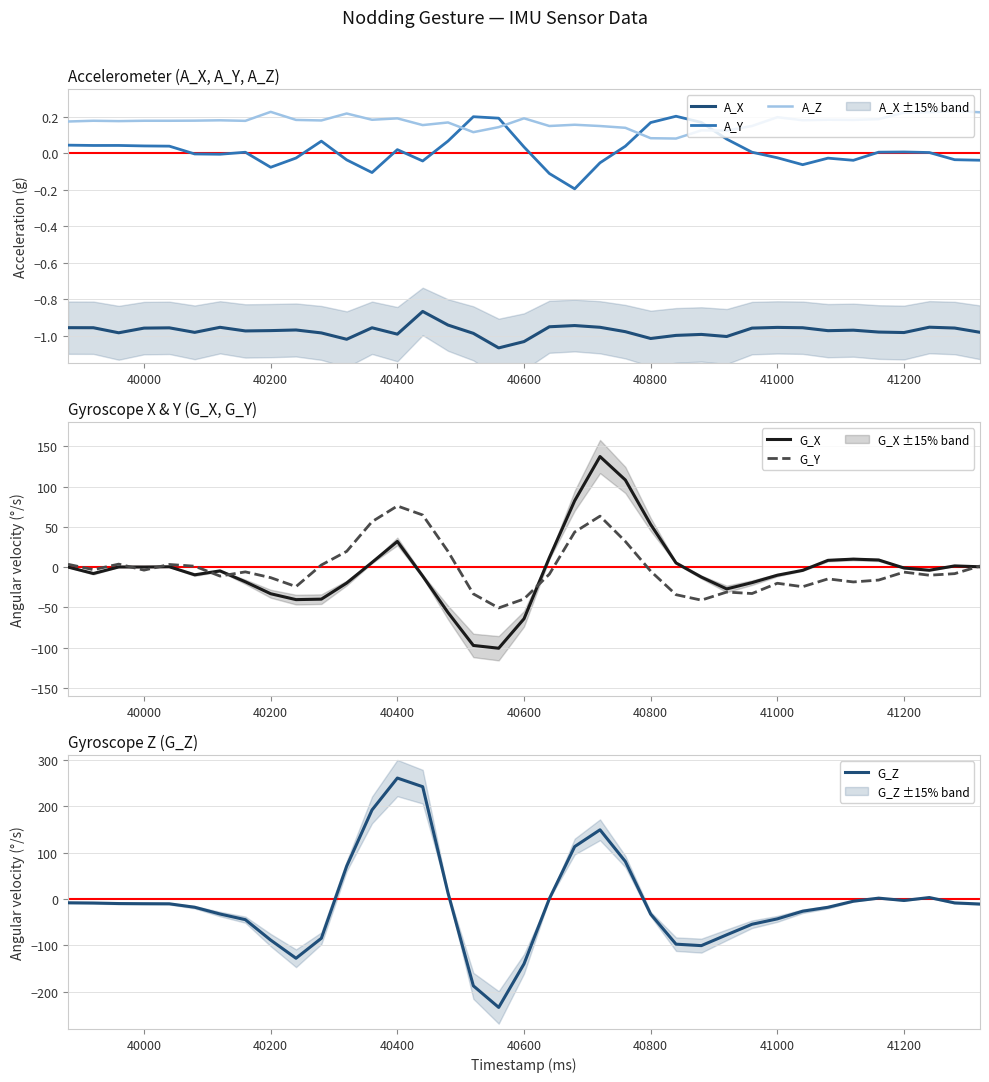

What are all the series names shown in the legend?

A_X, A_Y, A_Z, G_X, G_Y, G_Z